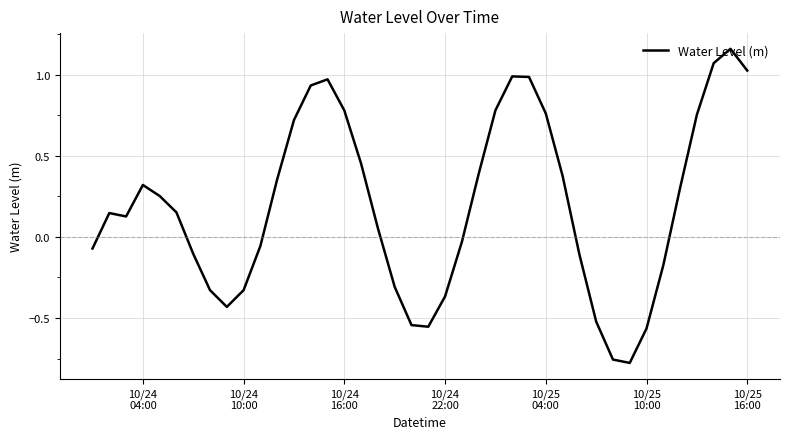

What is the difference between the maximum and minimum values?

1.9